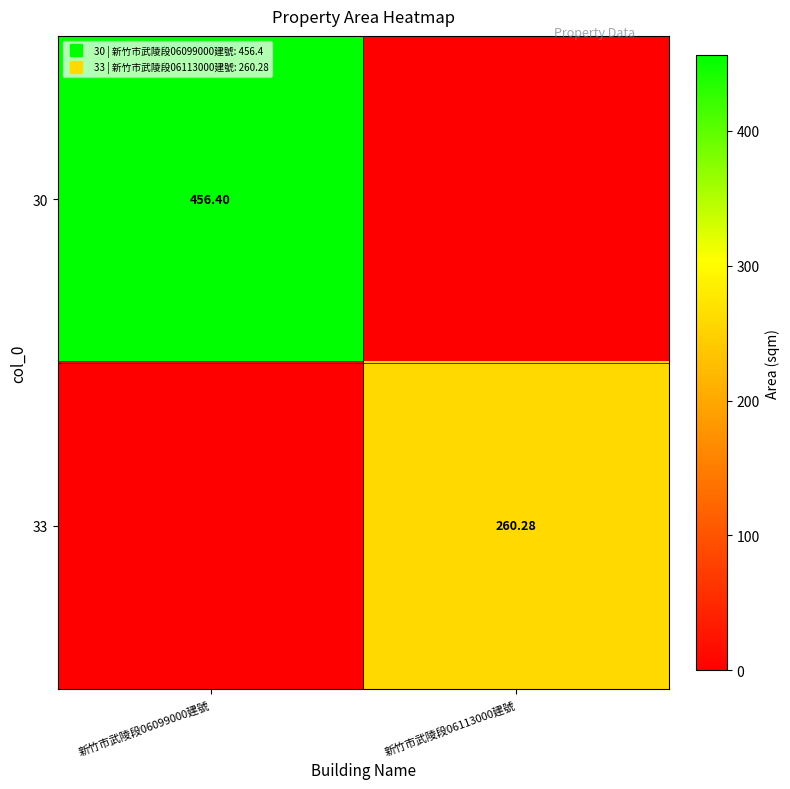

Which has a higher value, 新竹市武陵段06099000建號 or 新竹市武陵段06113000建號?

新竹市武陵段06099000建號